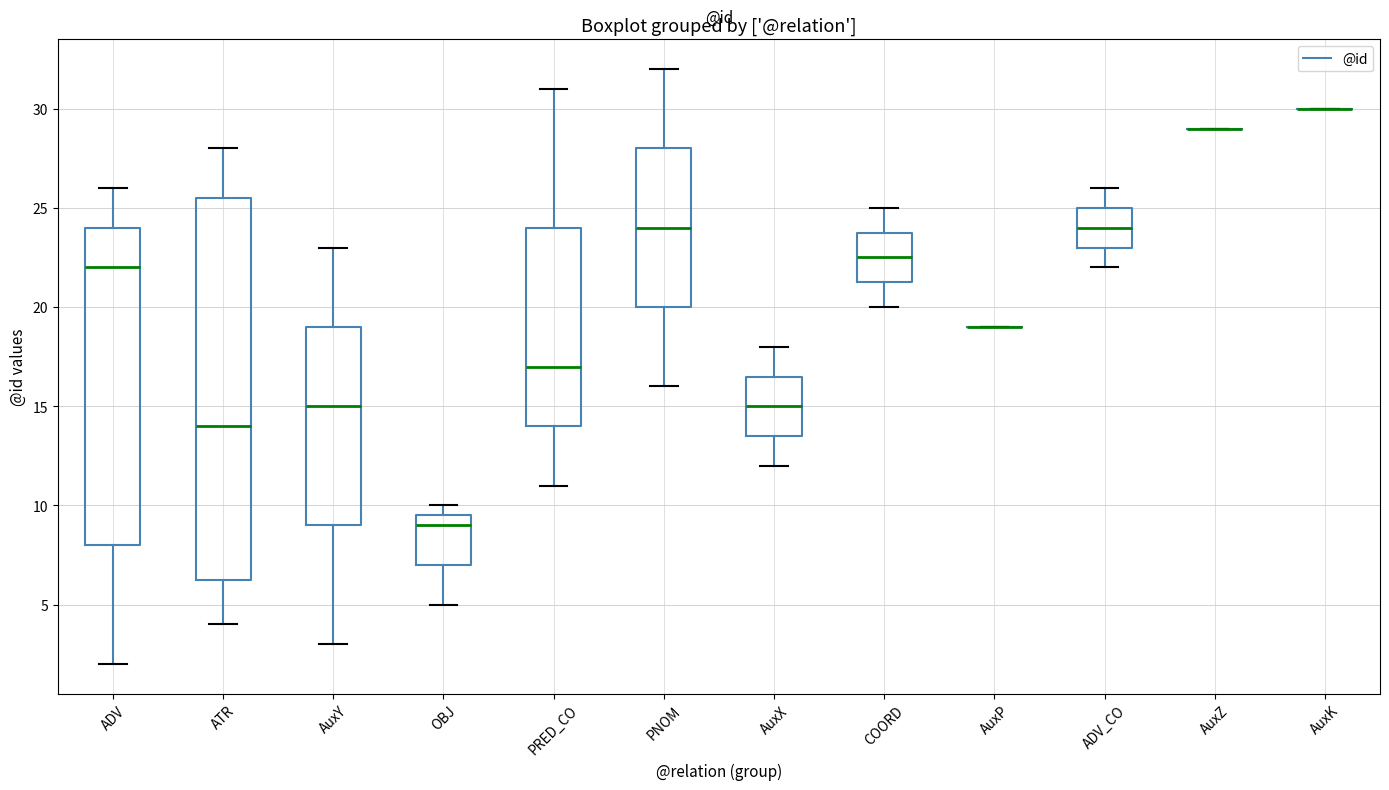

Where does the lower whisker of the box for ADV end on the y-axis? The values are not printed on the chart, so give them approximately, as read against the axis.

2.0